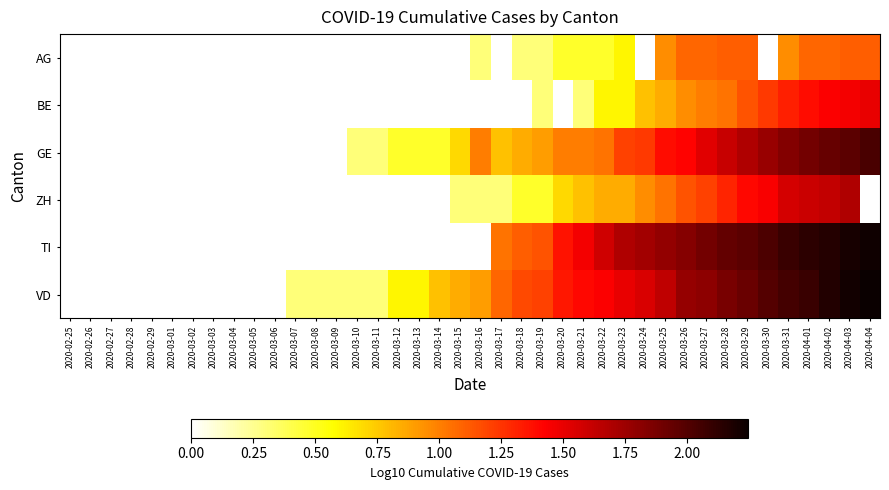

How many distinct data groups are displayed?

6